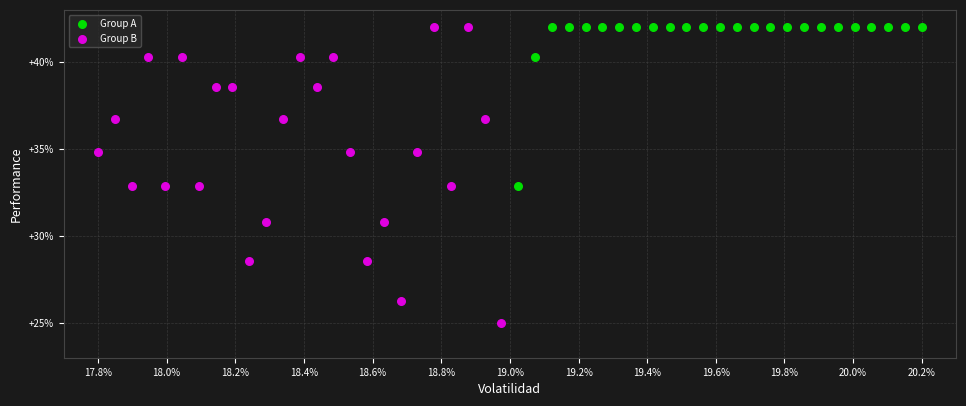

Which series contains the lowest Y value?

Group B